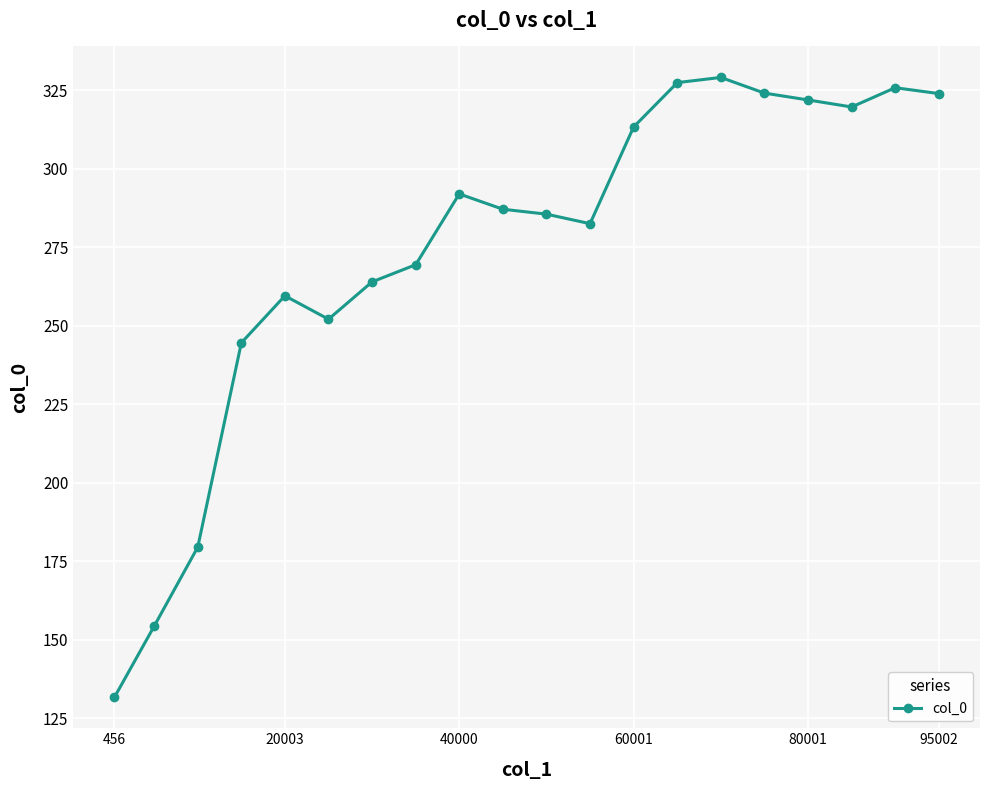

What is the greatest value displayed?

329.1